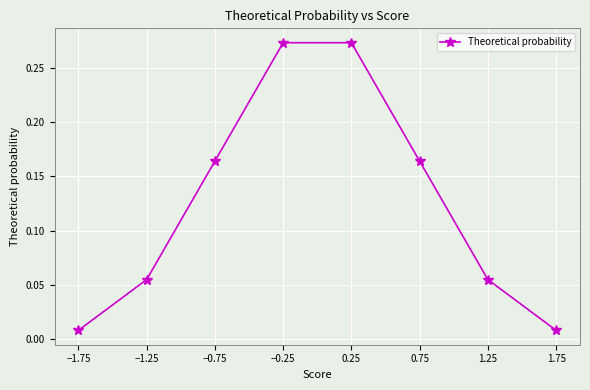

True or false: the data has more than 1 interior local peaks.

False